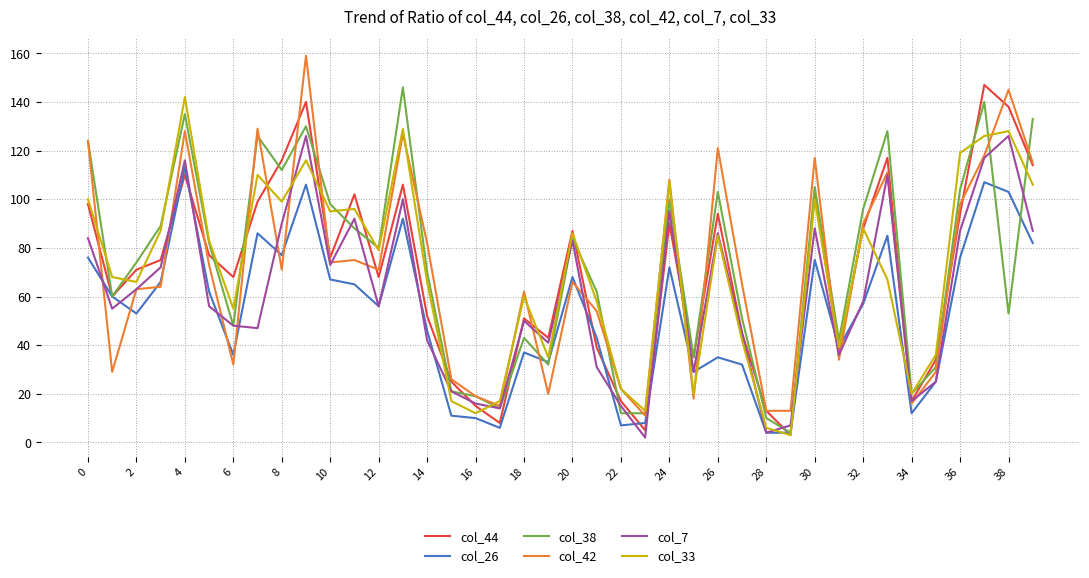

Which series has the largest total across all categories?

col_38